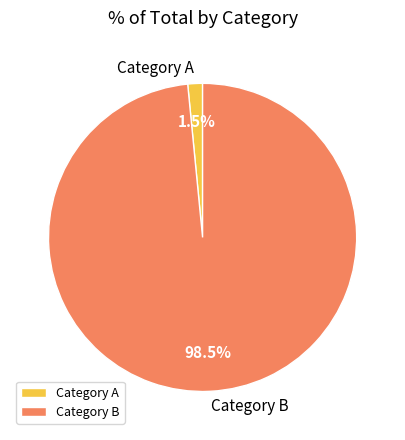

Rank the categories by value from highest to lowest.

Category B, Category A